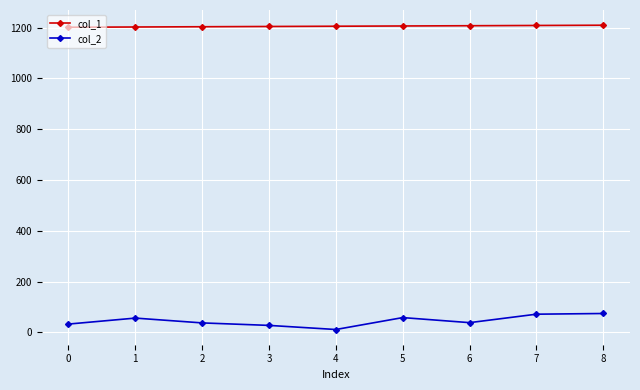

What is the total value across all series at 6?

1245.7